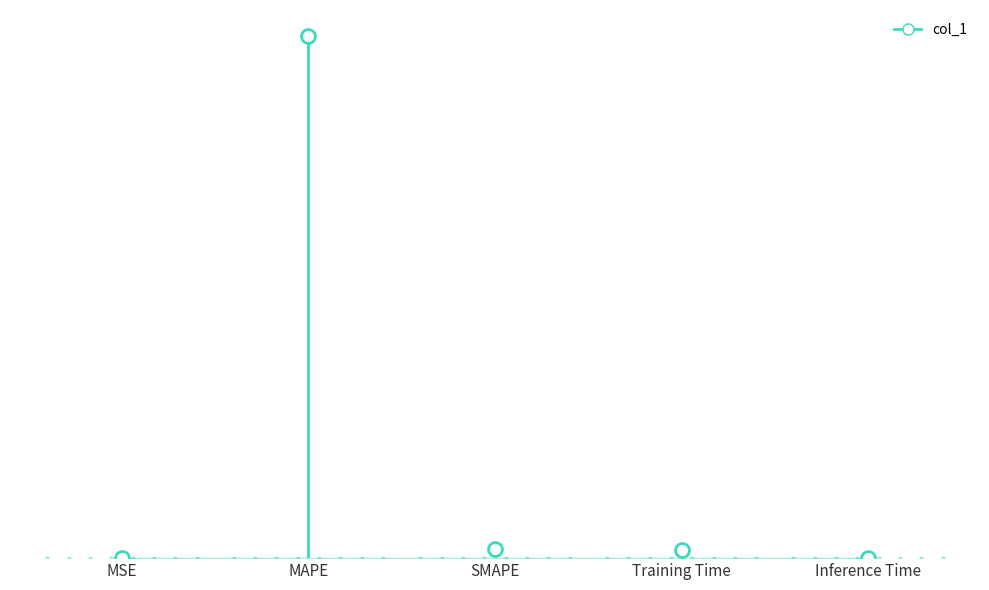

What is the difference between the maximum and minimum values?

108.7